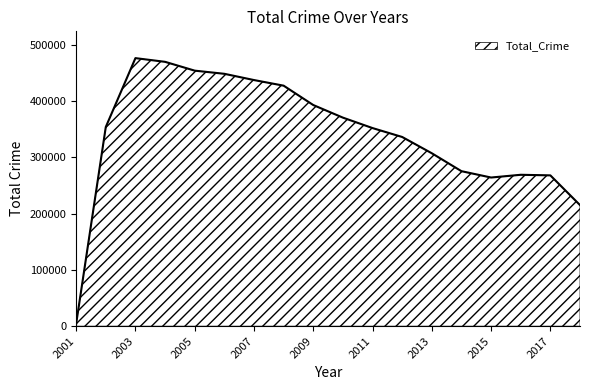

What is the difference between the maximum and minimum values?

471791